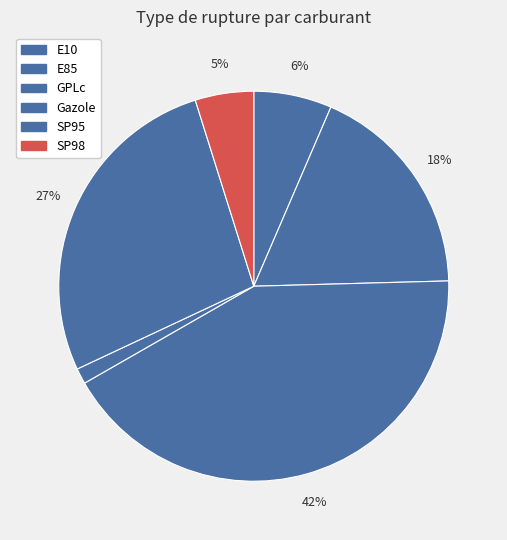

The E85 slice represents 18% of the pie. True or false?

True